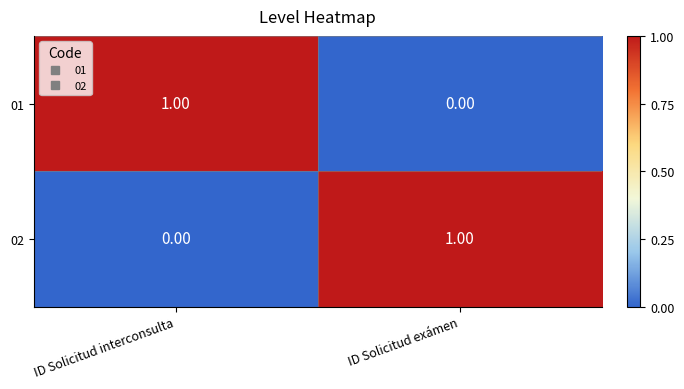

Where is 02 nearest to the value 0?

ID Solicitud interconsulta